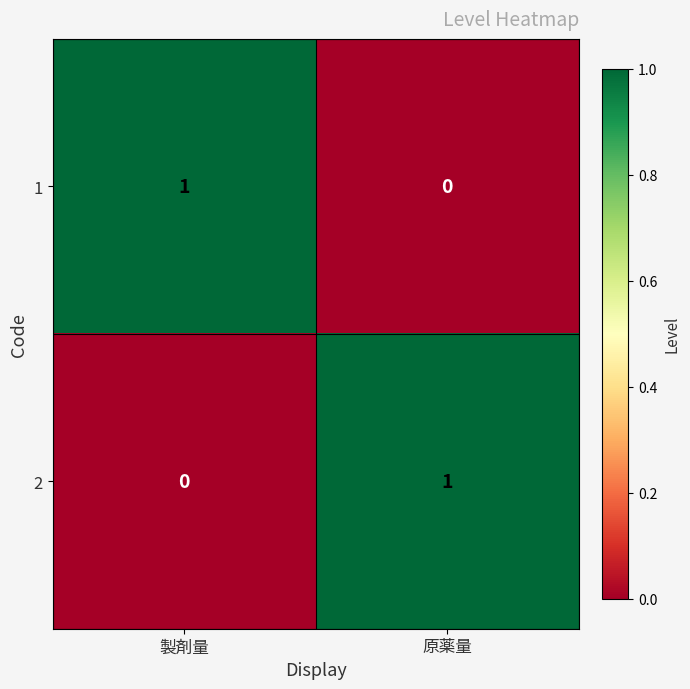

True or false: 2 has a value of -1 at 製剤量.

False